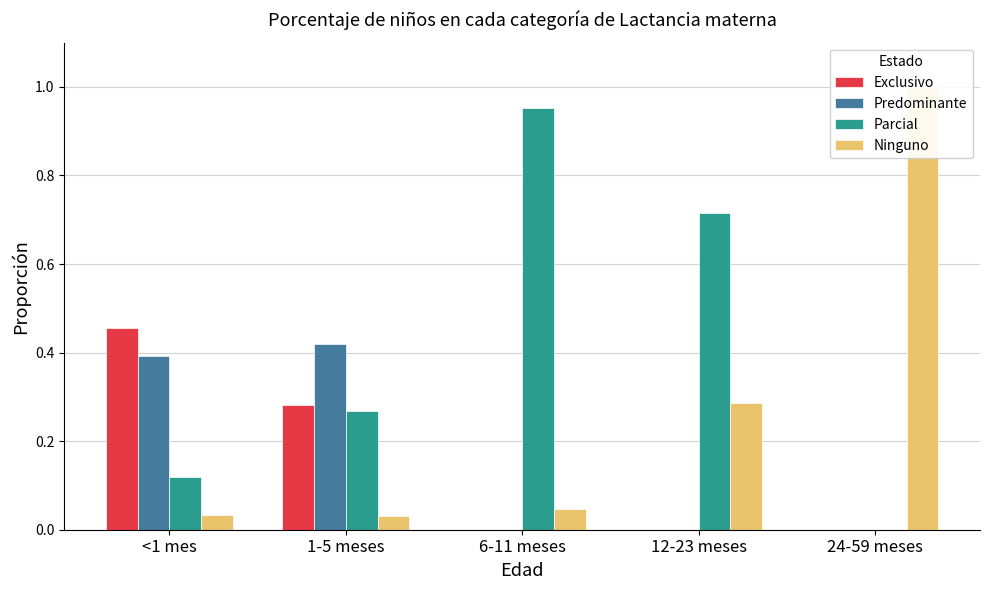

Reading left to right, extract all data points from this chart.

Exclusivo: <1 mes=0.5	1-5 meses=0.3	6-11 meses=0.0	12-23 meses=0.0	24-59 meses=0.0
Predominante: <1 mes=0.4	1-5 meses=0.4	6-11 meses=0.0	12-23 meses=0.0	24-59 meses=0.0
Parcial: <1 mes=0.1	1-5 meses=0.3	6-11 meses=1.0	12-23 meses=0.7	24-59 meses=0.0
Ninguno: <1 mes=0.0	1-5 meses=0.0	6-11 meses=0.0	12-23 meses=0.3	24-59 meses=1.0